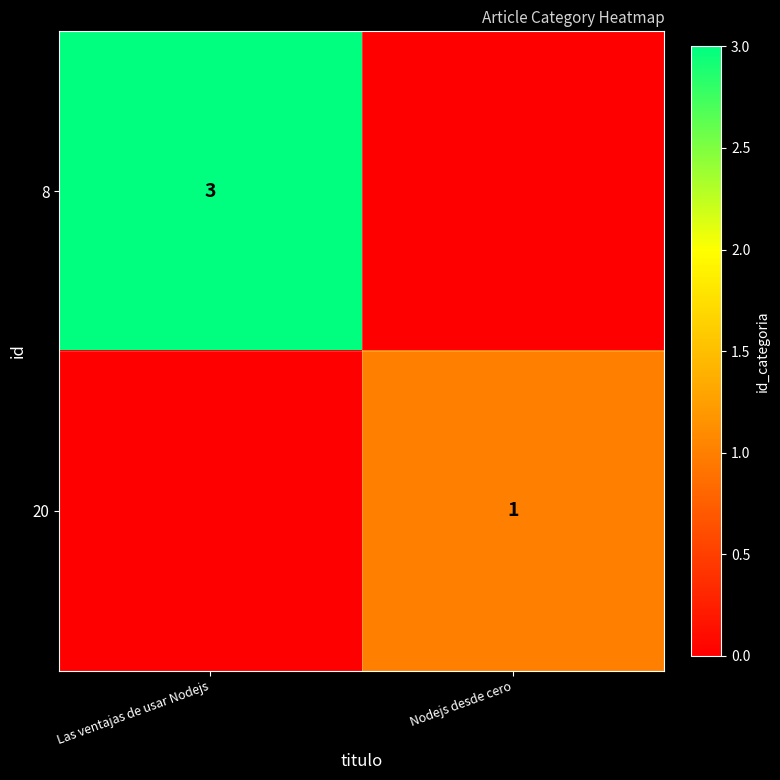

What is the difference between the highest and lowest values at Las ventajas de usar Nodejs?

3